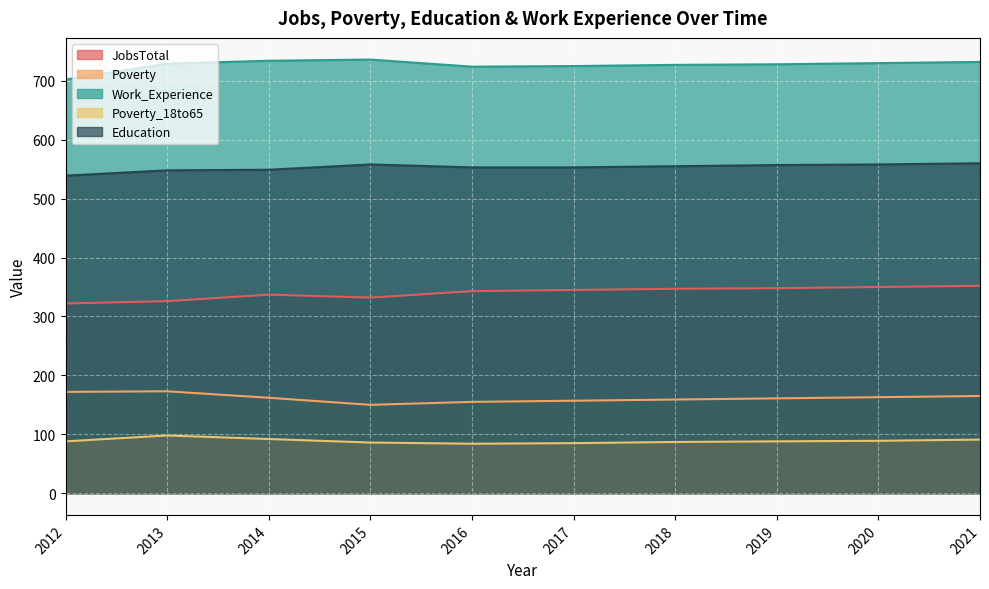

Does the chart display data point markers on the line(s)?

No